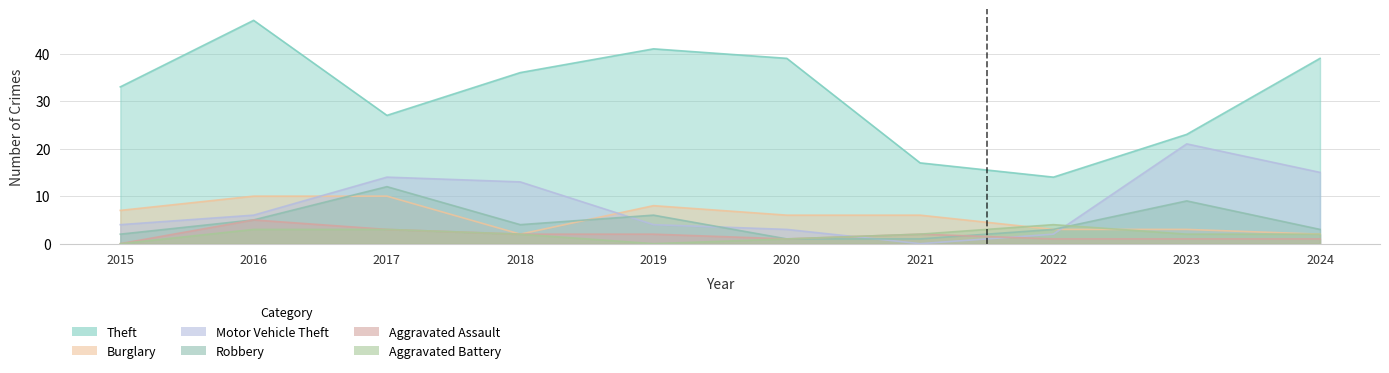

What is the average value of the Theft series?

32